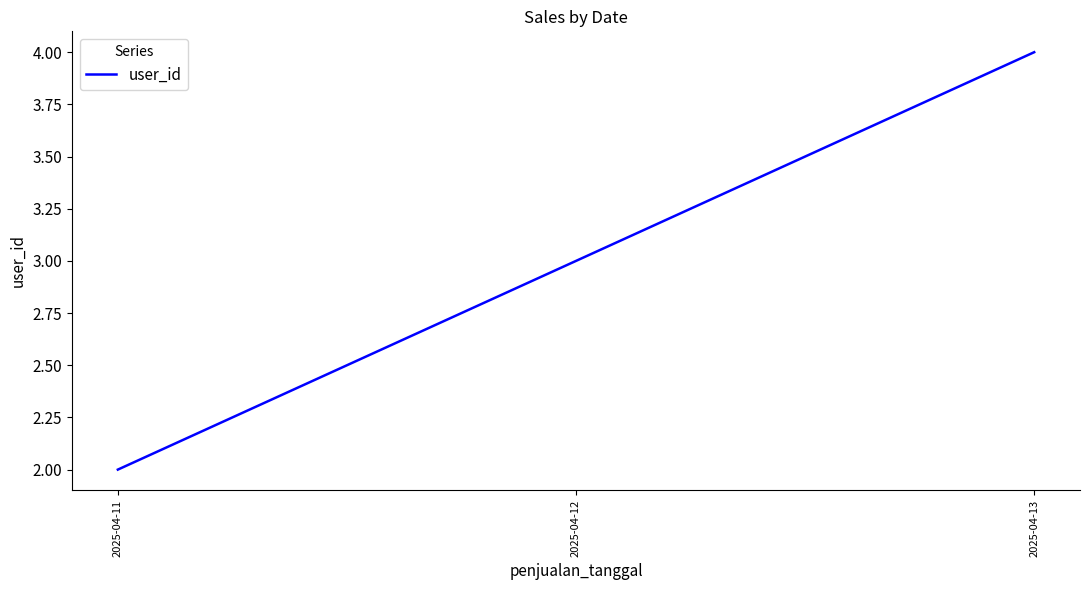

What is the change in value from 2025-04-11 to 2025-04-12?

+1